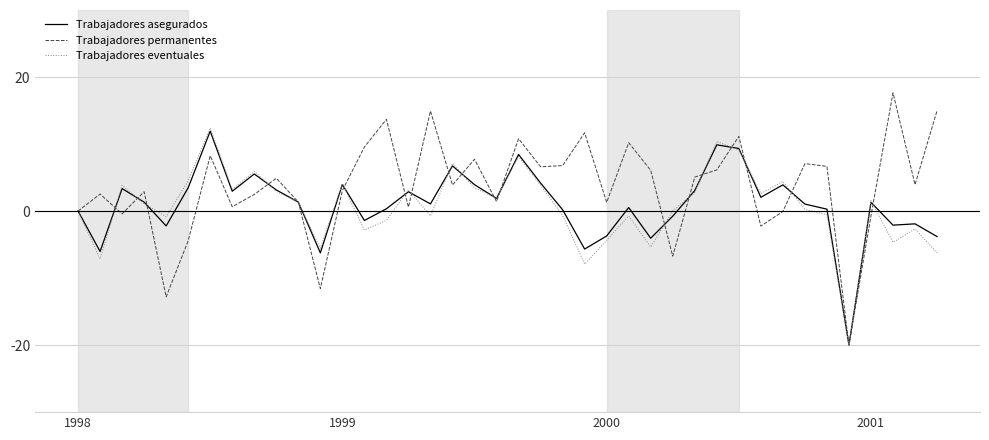

What is the highest value of the Trabajadores permanentes series?

17.6